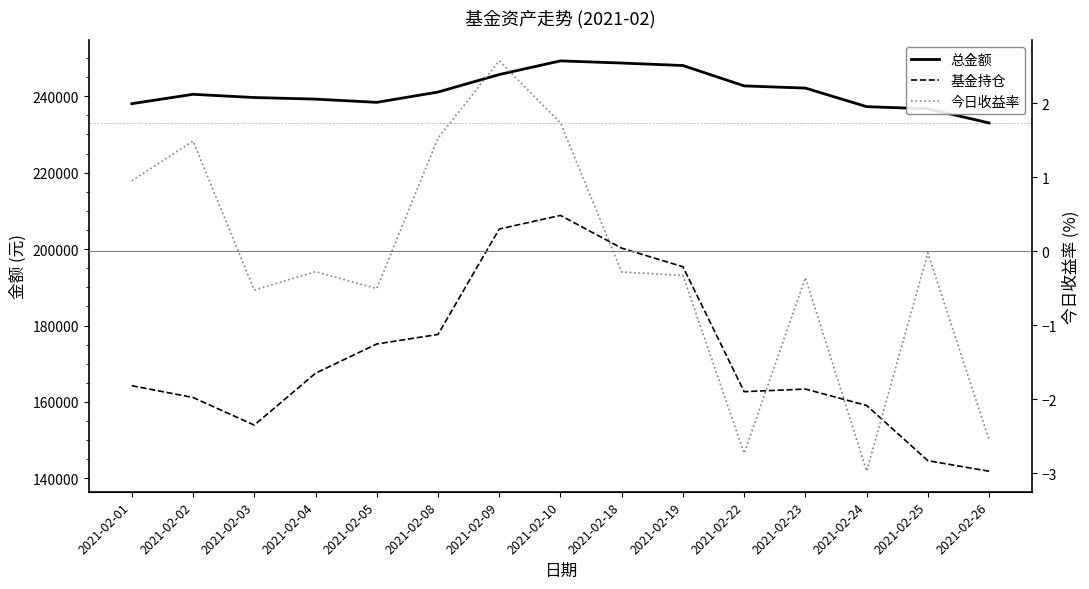

Does the chart have visible grid lines?

No